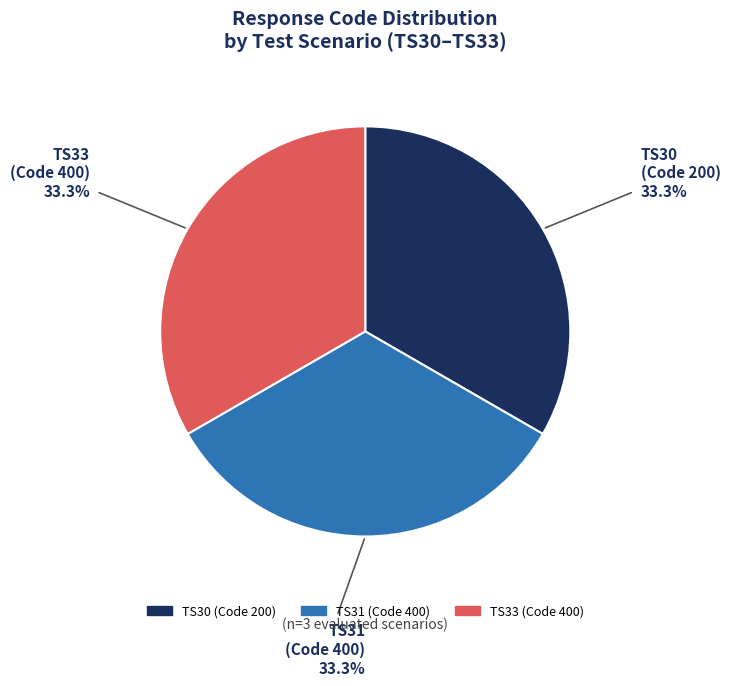

Is there a majority slice in this chart?

No